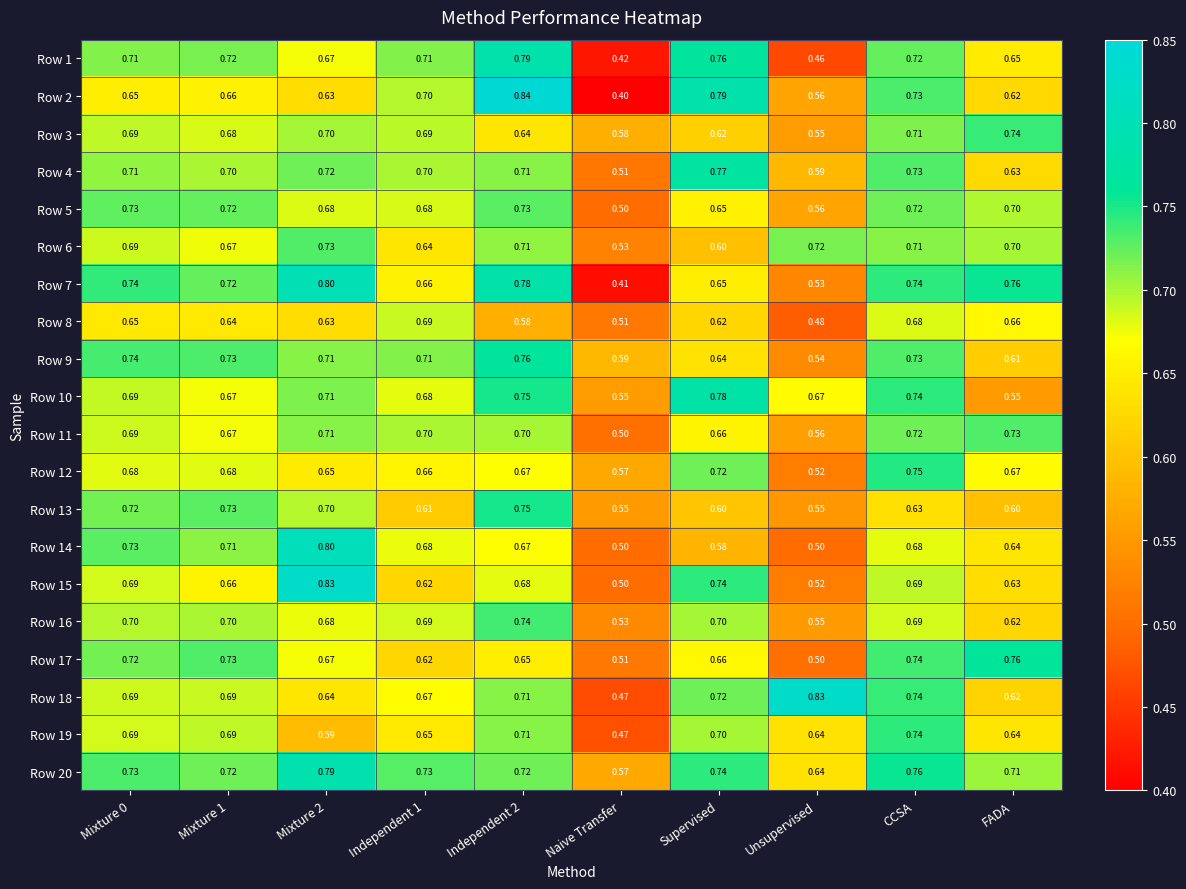

Which category has the lowest value in the Row 18 series?

Naive Transfer